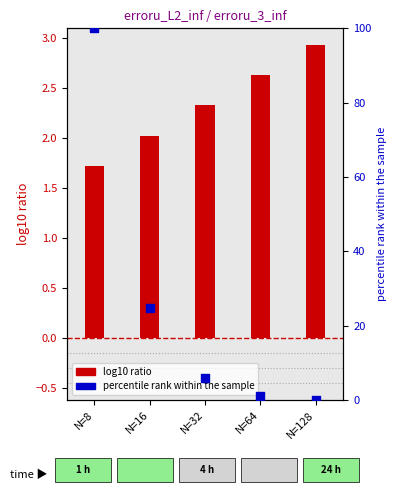

Which series has the largest Y range (max minus min)?

percentile rank within the sample